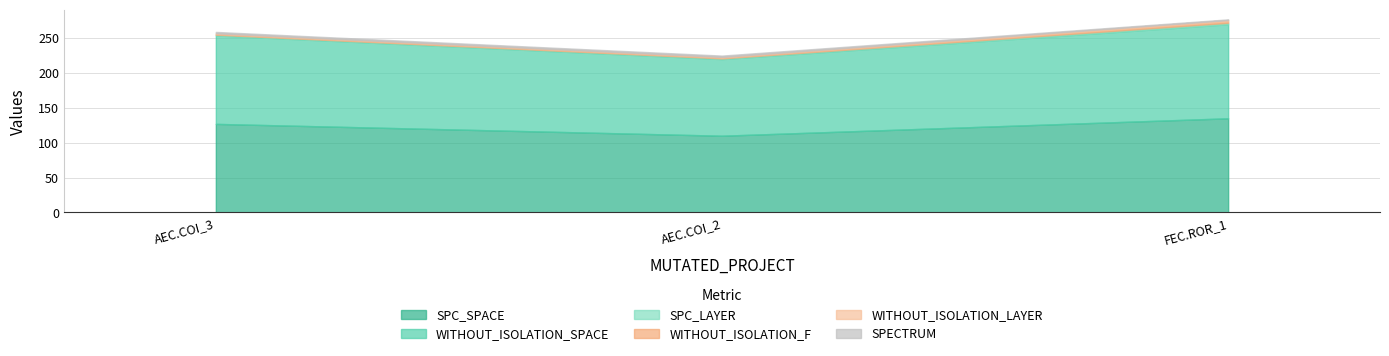

Read the WITHOUT_ISOLATION_SPACE value at AutoResponder.EmailSystem.Client.COI_2, to the nearest 5.

110